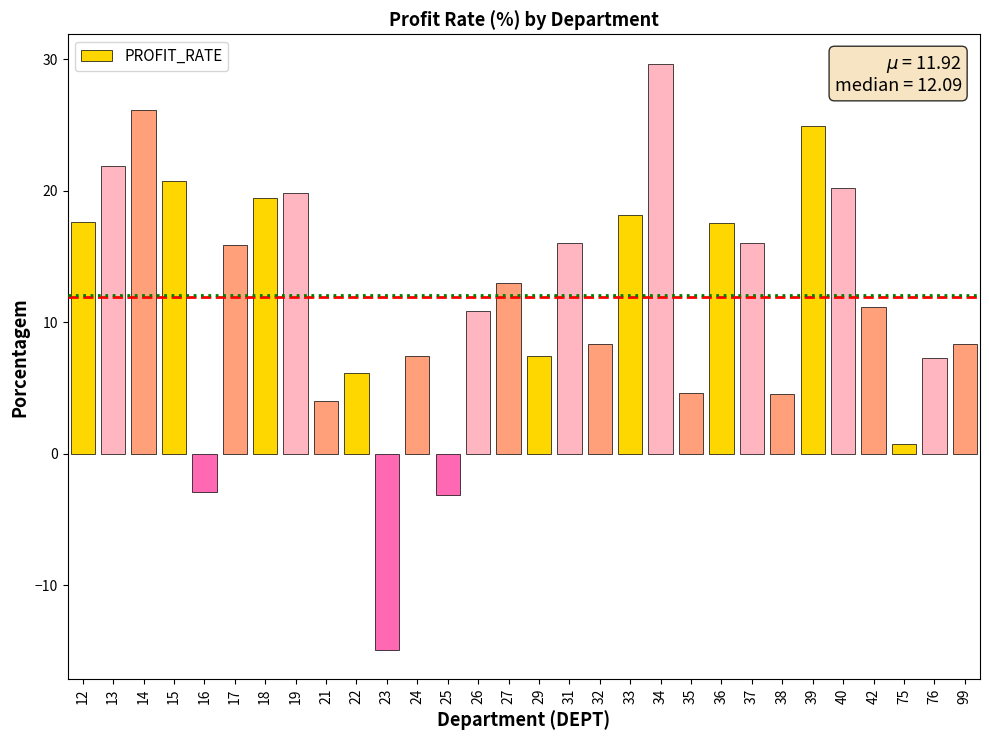

What is the difference between the maximum and minimum values?

44.6